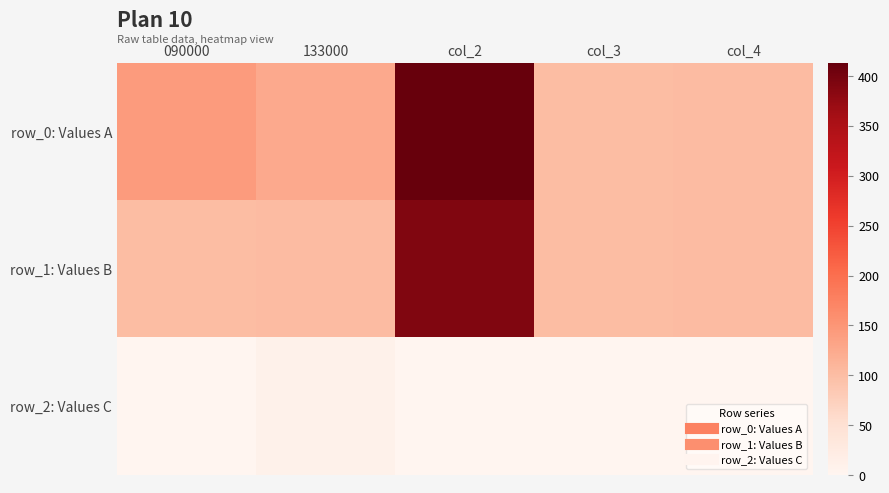

At which category is the sum across all series the highest?

col_2